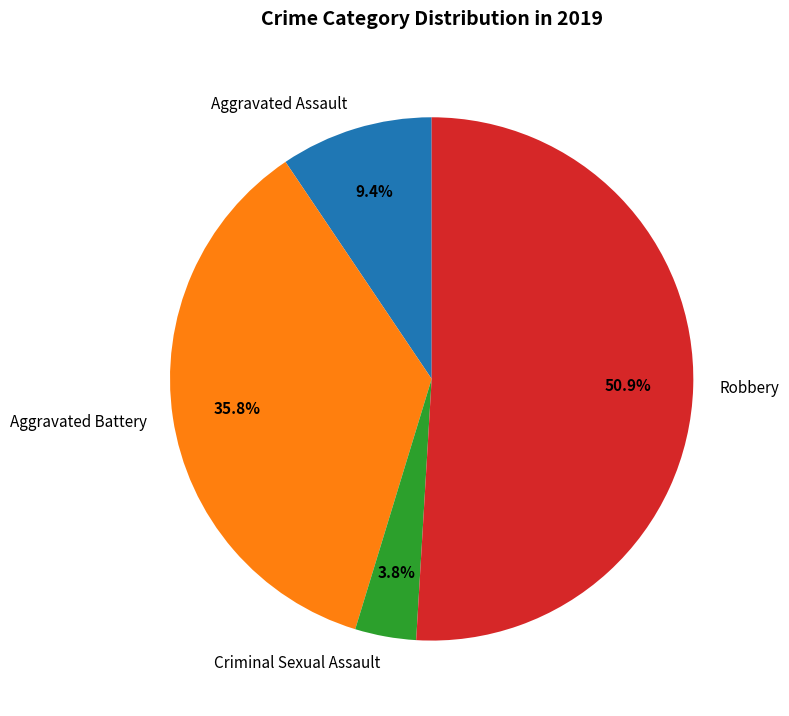

Is the sum of Aggravated Assault and Robbery greater than half?

Yes